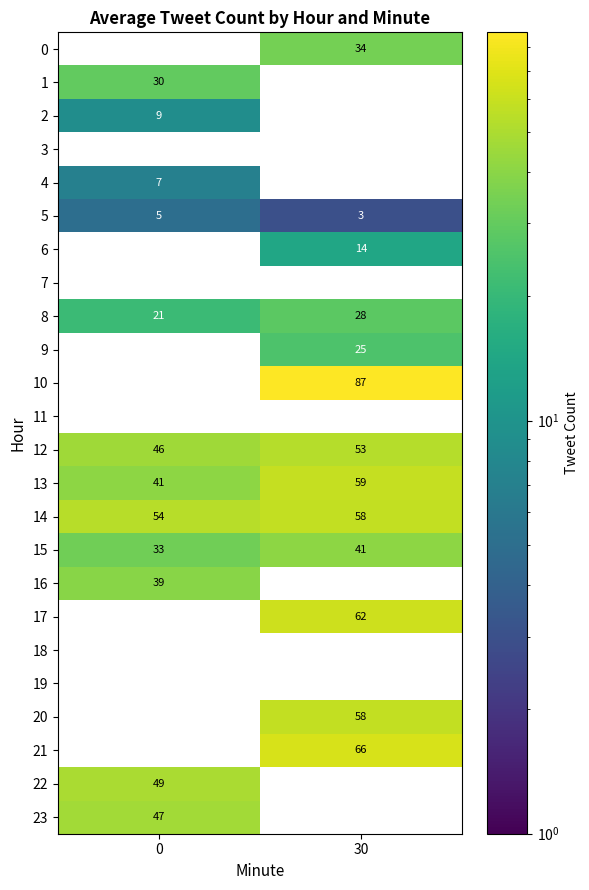

How many data points in 4 are less than 7?

1